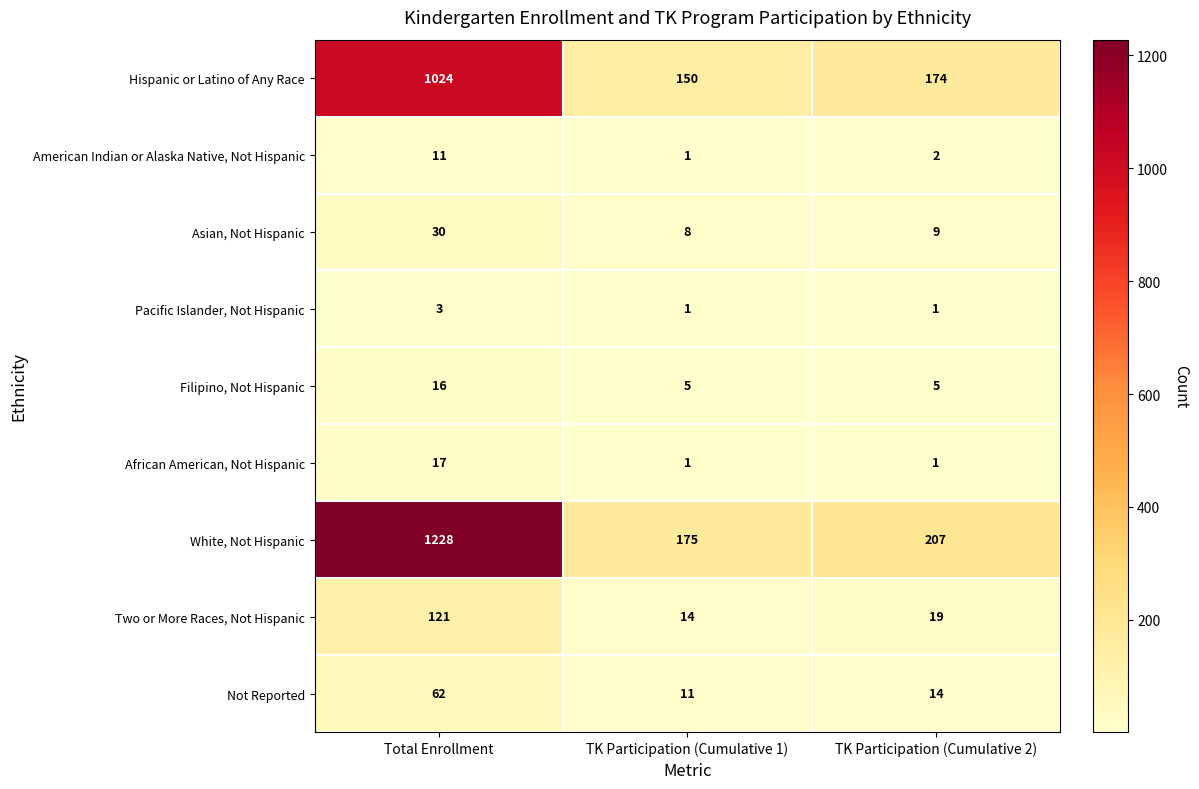

Between Total Enrollment and TK Participation (Cumulative 1), which series saw the biggest shift?

White, Not Hispanic